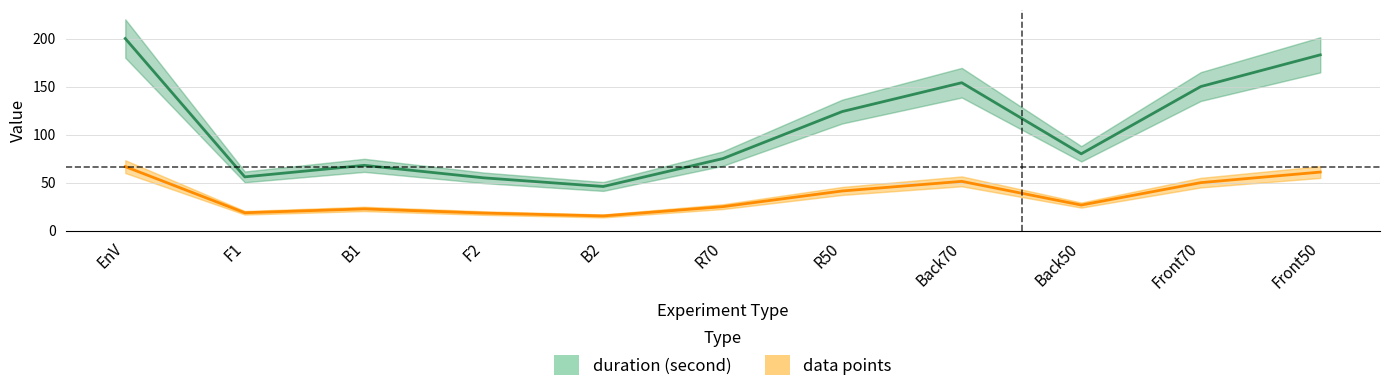

What is the smallest value displayed?

15.3